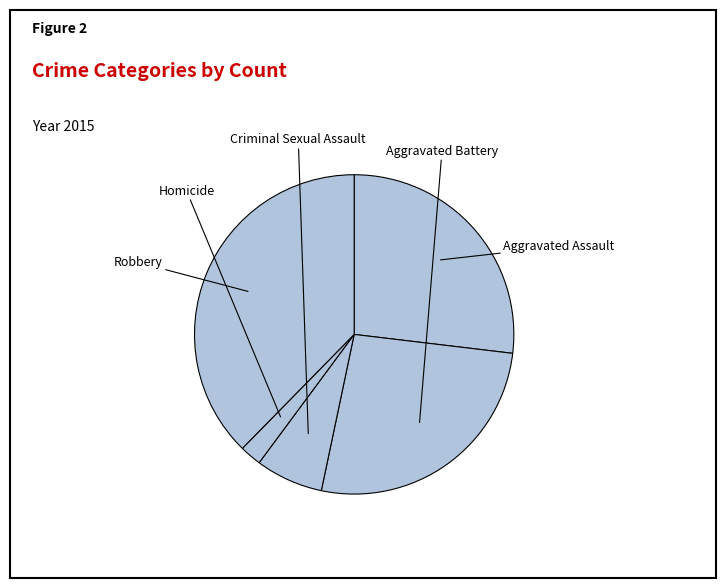

How much of the chart is everything except Criminal Sexual Assault?

93.2%